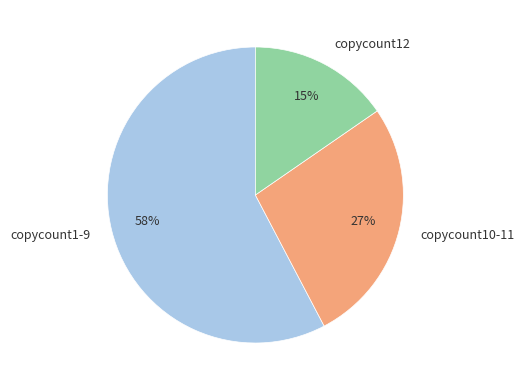

To the nearest percent, what is the difference between the copycount1-9 and copycount10-11 slice percentages?

31%